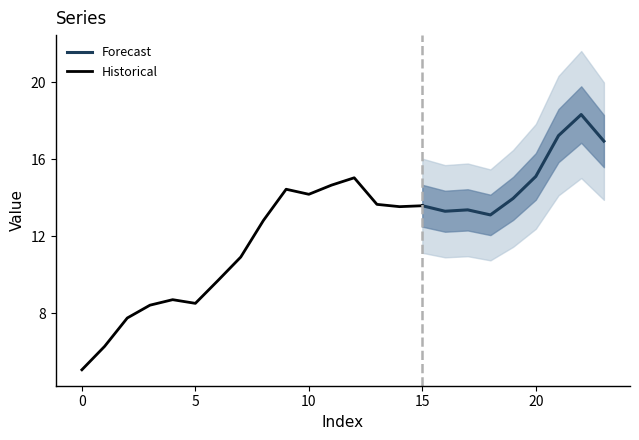

Read the value at 15.

13.6